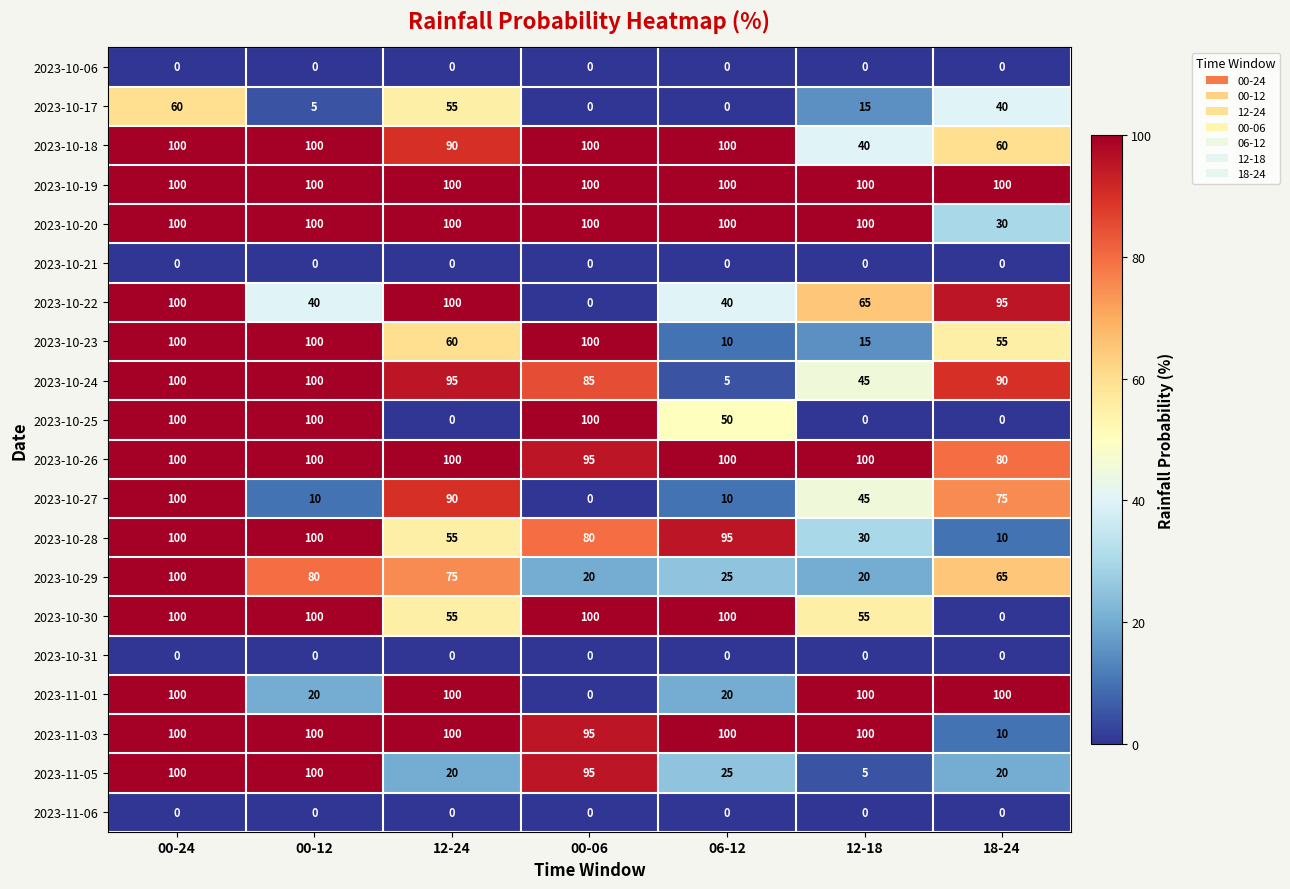

What is the greatest value displayed?

100